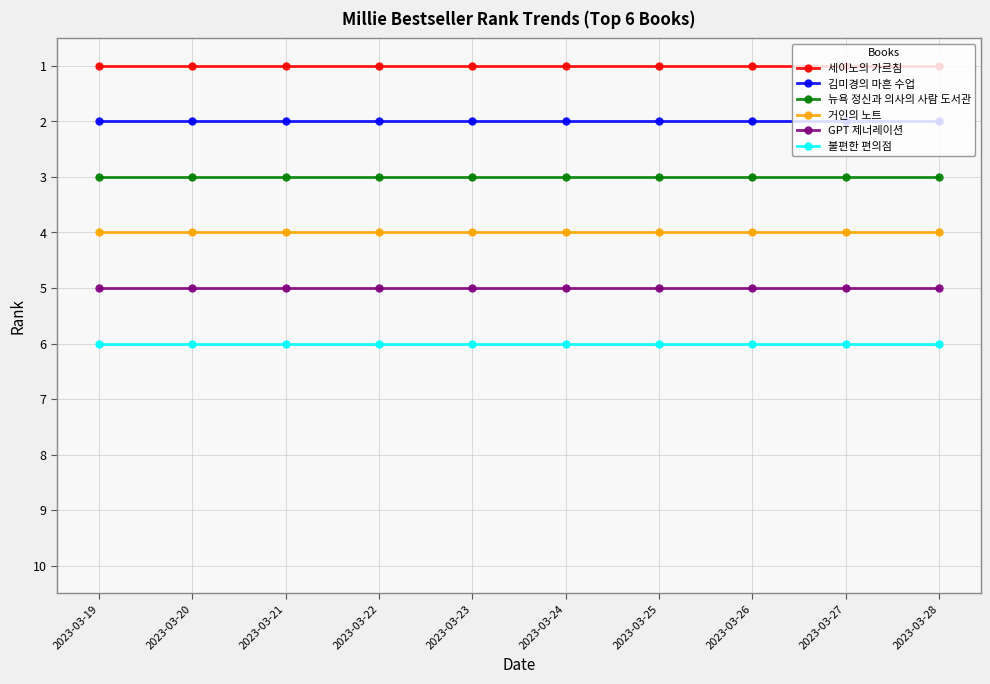

What is the highest value of the 불편한 편의점 series?

6